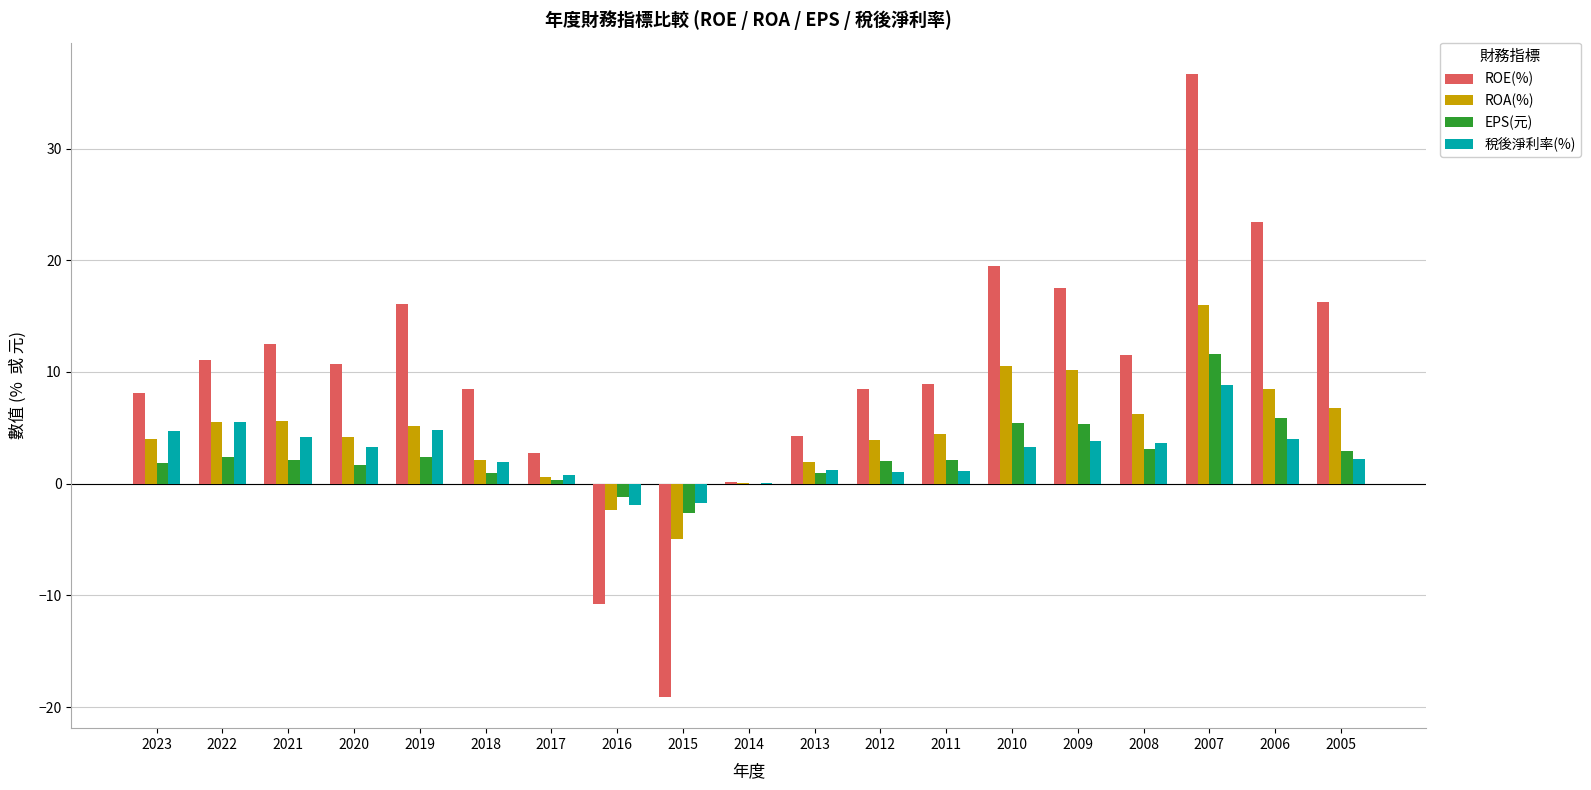

How many distinct data groups are displayed?

4